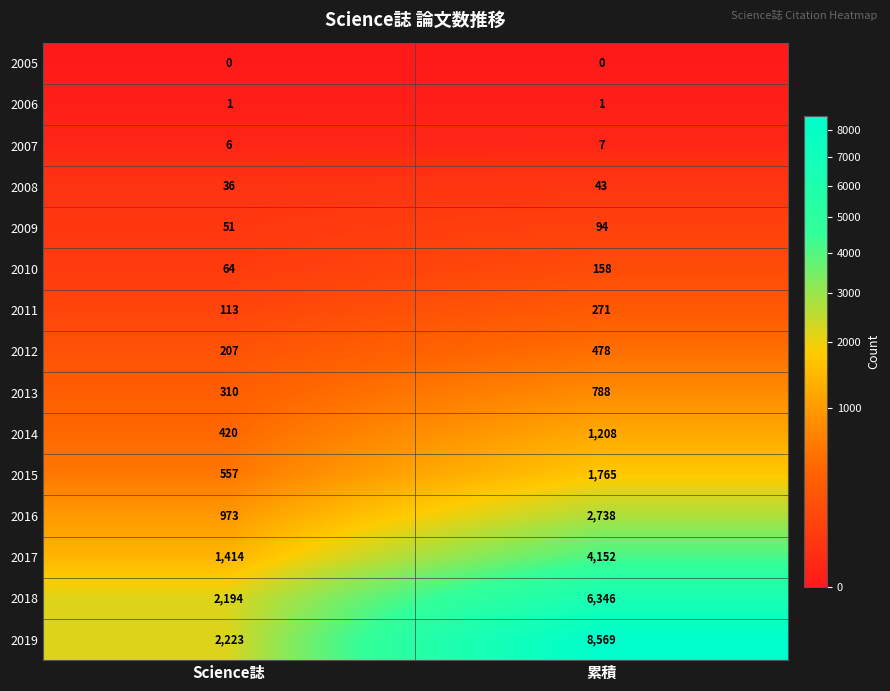

Which series has the largest total across all categories?

2019